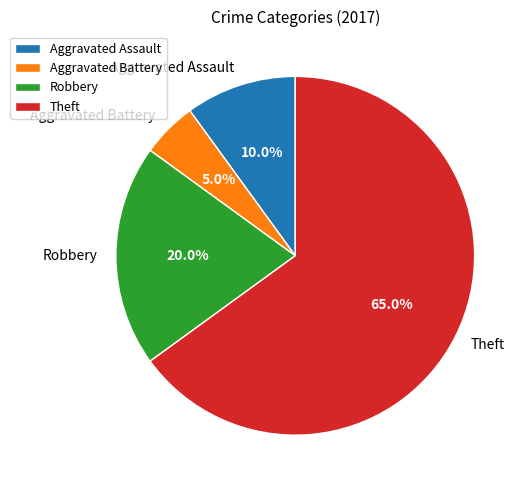

How many slices are in this pie chart?

4